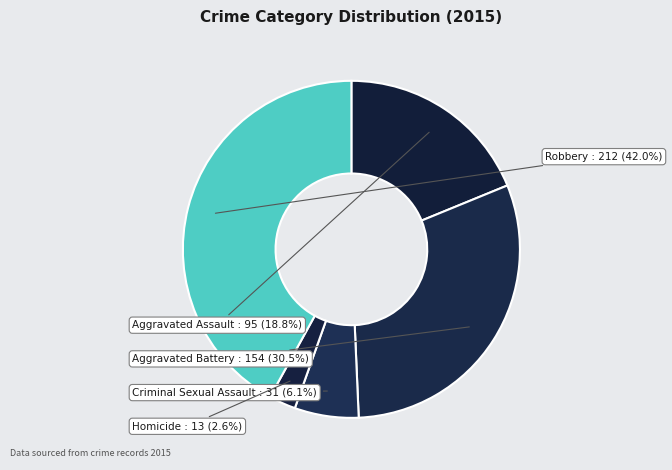

Approximately how many times larger is the value at Criminal Sexual Assault compared to Aggravated Assault?

0.3